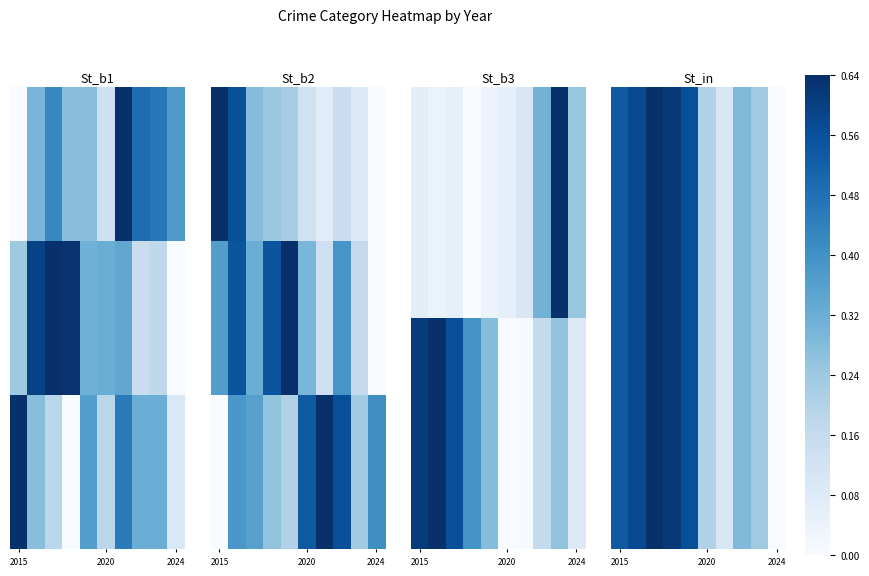

List the labels in order of Theft value, smallest first.

2024, 2021, 2020, 2023, 2022, 2015, 2019, 2016, 2018, 2017